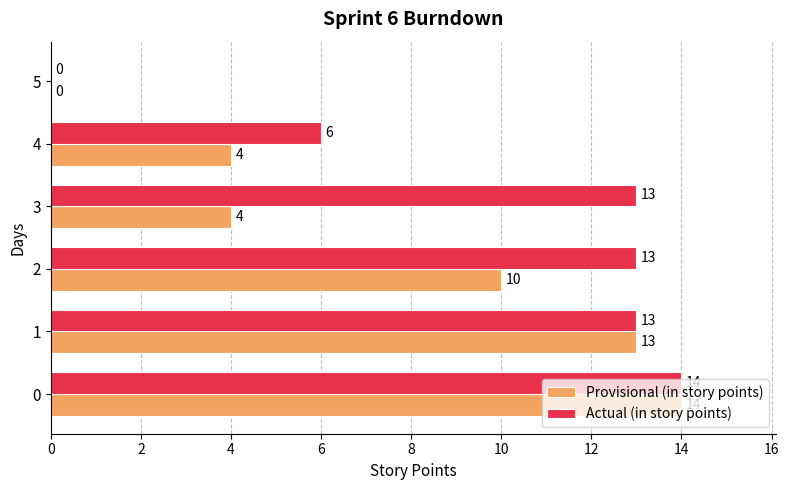

Count the number of categories in the chart.

6